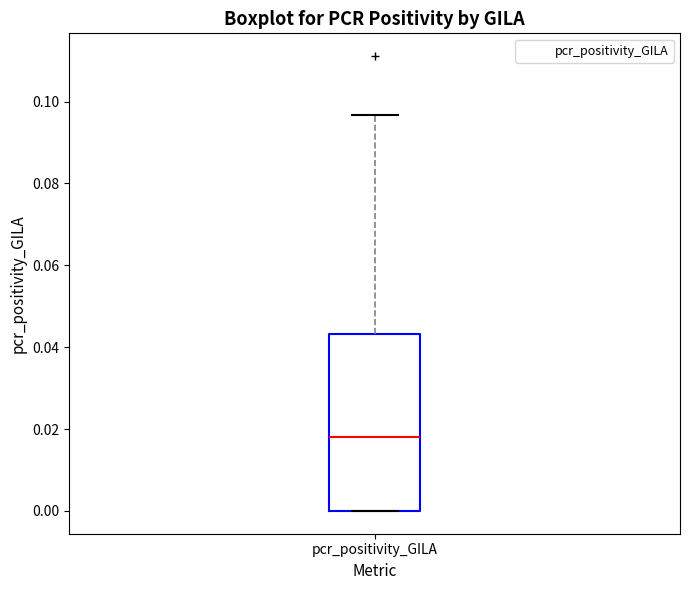

Read this box plot against the y-axis: the position of the median line, the range covered by the box, and the ends of both whiskers. The values are not printed on the chart, so give them approximately, as read against the axis.

median 0.018, box 0.000 to 0.044, whiskers 0.000 to 0.096